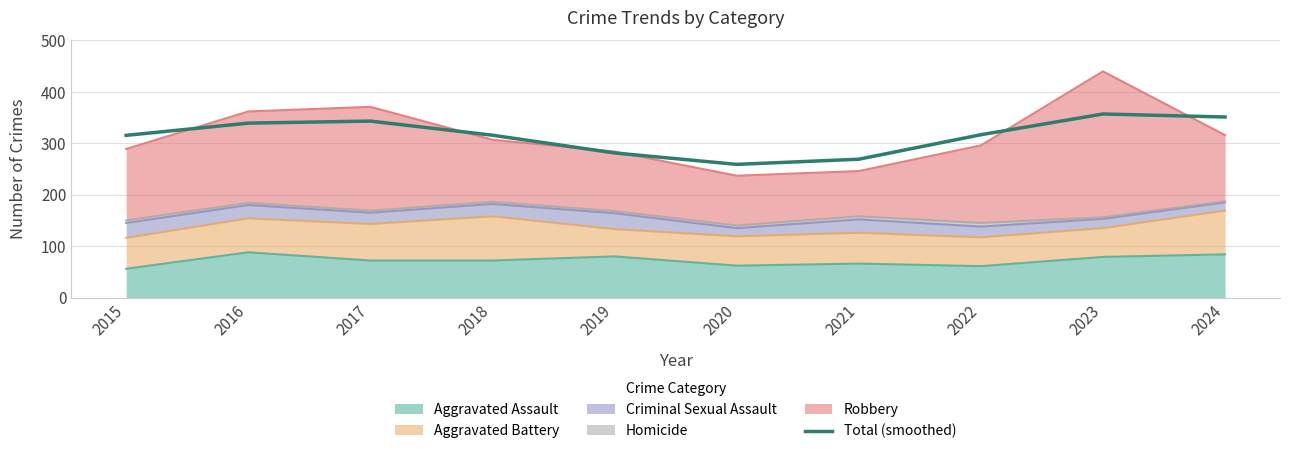

Does the chart have visible grid lines?

Yes